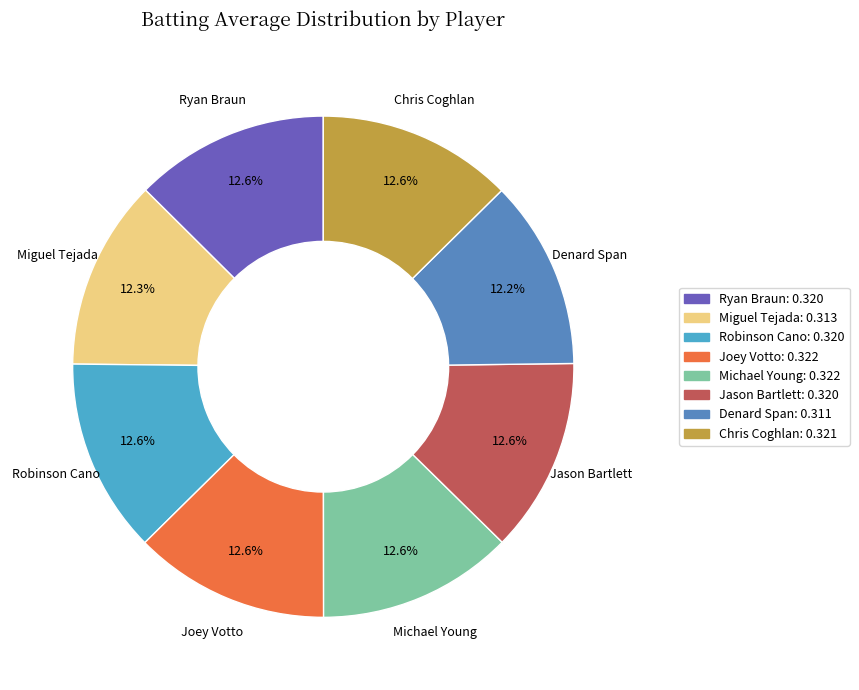

Is there a majority slice in this chart?

No